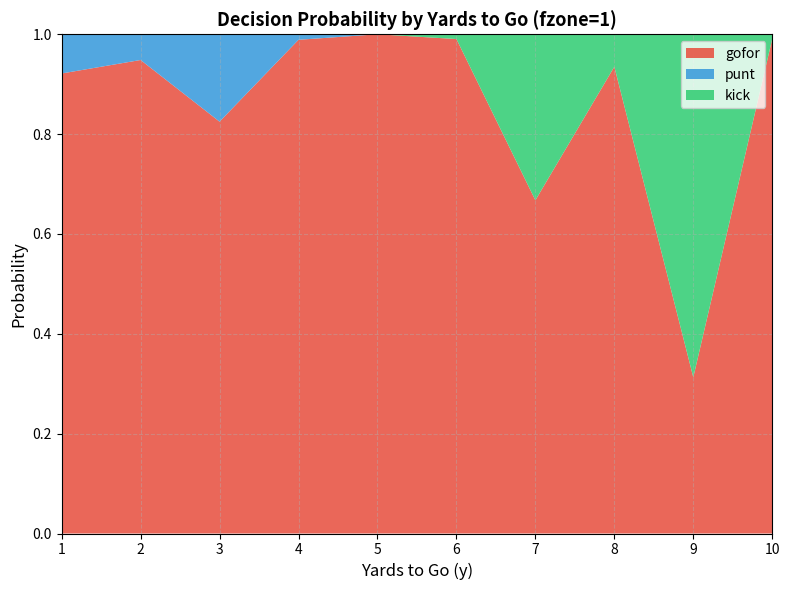

Reading left to right, list all the values displayed in this chart.

gofor: 1=0.9	2=0.9	3=0.8	4=1.0	5=1.0	6=1.0	7=0.7	8=0.9	9=0.3	10=1.0
punt: 1=0.1	2=0.1	3=0.2	4=0.0	5=0.0	6=0.0	7=0.0	8=0.0	9=0.0	10=0.0
kick: 1=0.0	2=0.0	3=0.0	4=0.0	5=0.0	6=0.0	7=0.3	8=0.1	9=0.7	10=0.0